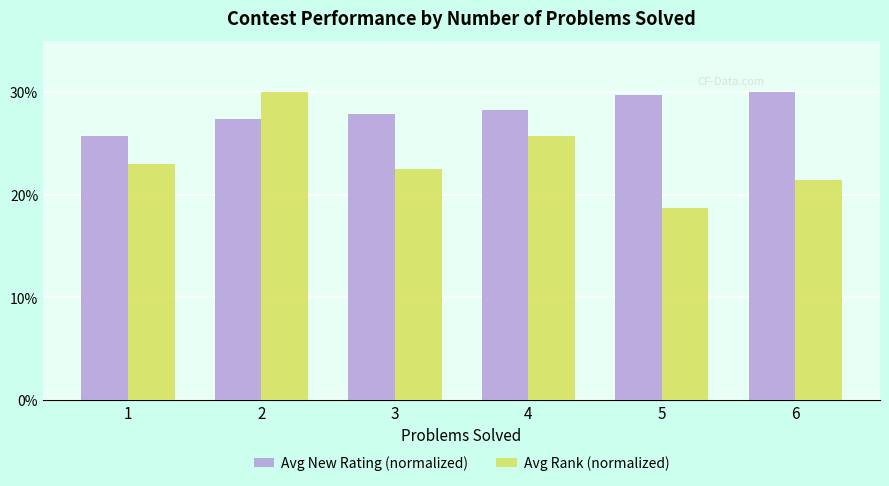

Reading left to right, what are all the values shown in this chart?

Avg New Rating (normalized): 1=25.7	2=27.4	3=27.9	4=28.2	5=29.7	6=30.0
Avg Rank (normalized): 1=23.0	2=30.0	3=22.5	4=25.7	5=18.8	6=21.4